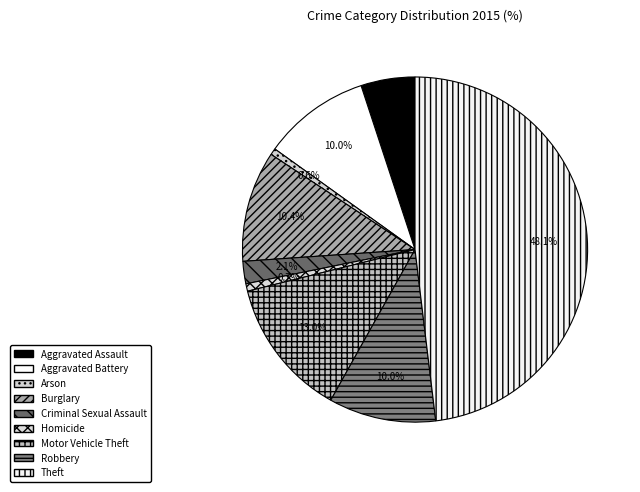

How many segments does this pie chart have?

9